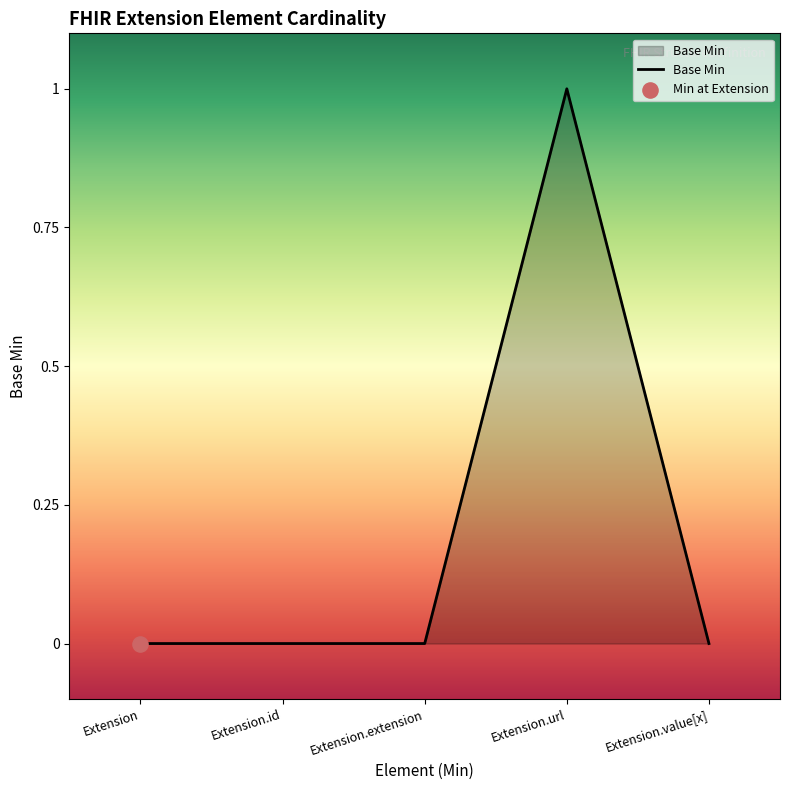

Between Extension.url and Extension.id, which is larger?

Extension.url